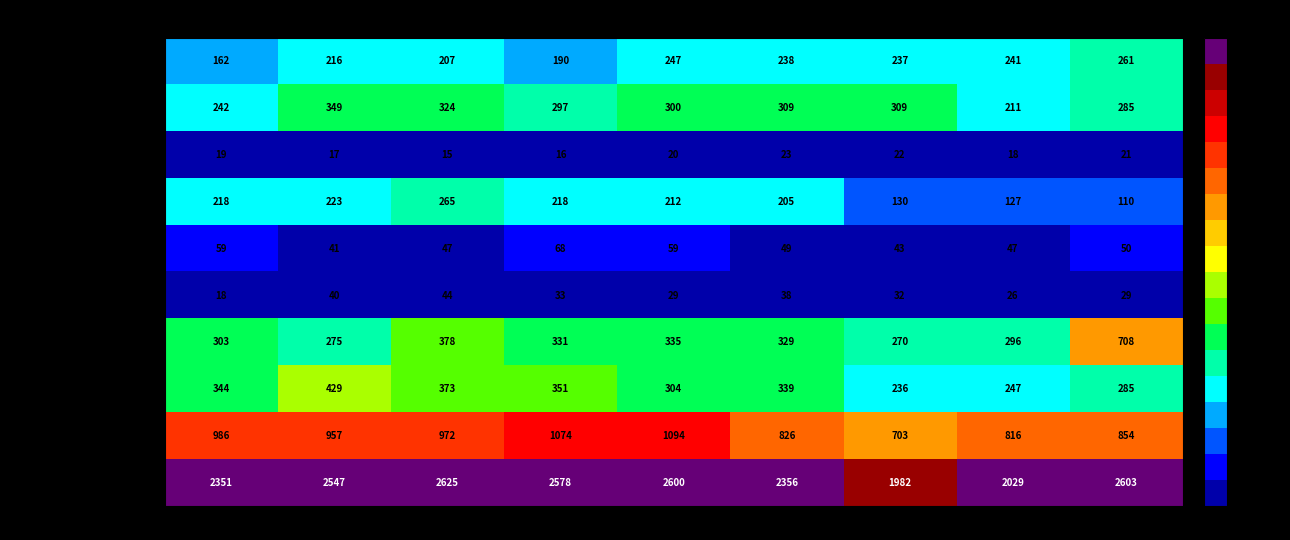

What is the total value across all series at 2016?

5094